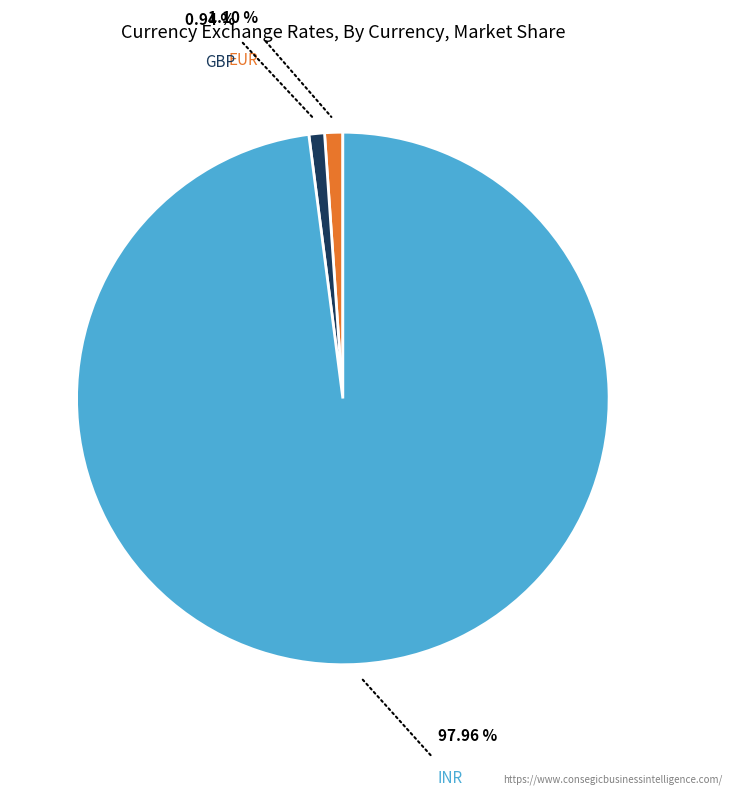

Is there a majority slice in this chart?

Yes